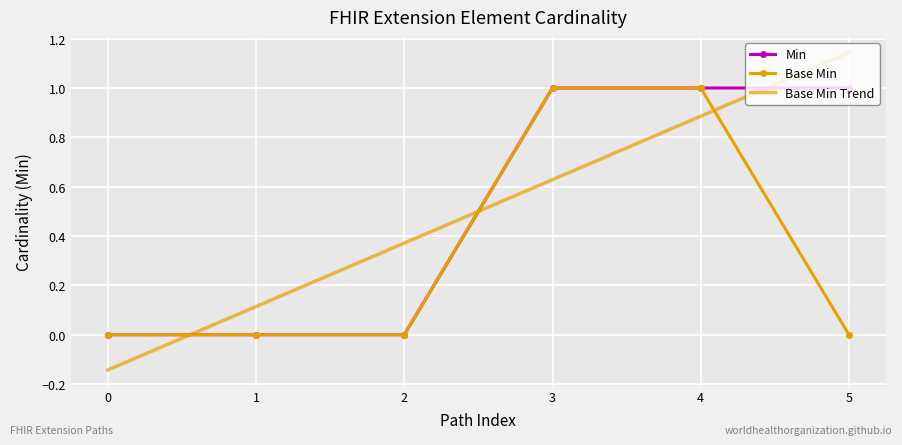

True or false: Base Min has more than 1 points higher than both neighbors.

False